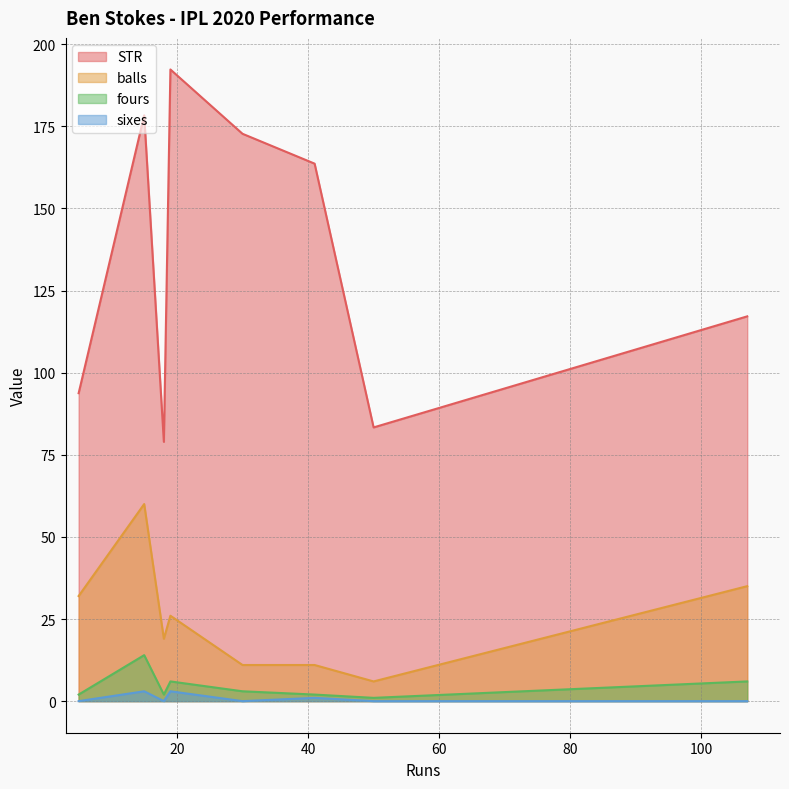

Is the value of balls at 107 greater than the value of fours at 5?

Yes